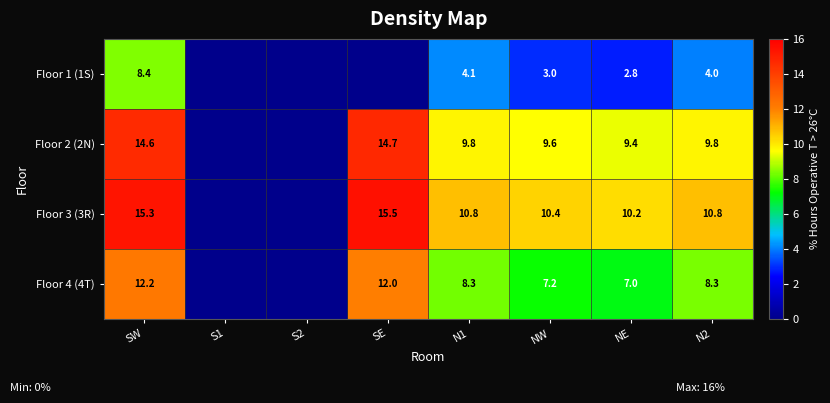

Rank the series at N1 from highest to lowest value.

Floor 3 (3R), Floor 2 (2N), Floor 4 (4T), Floor 1 (1S)